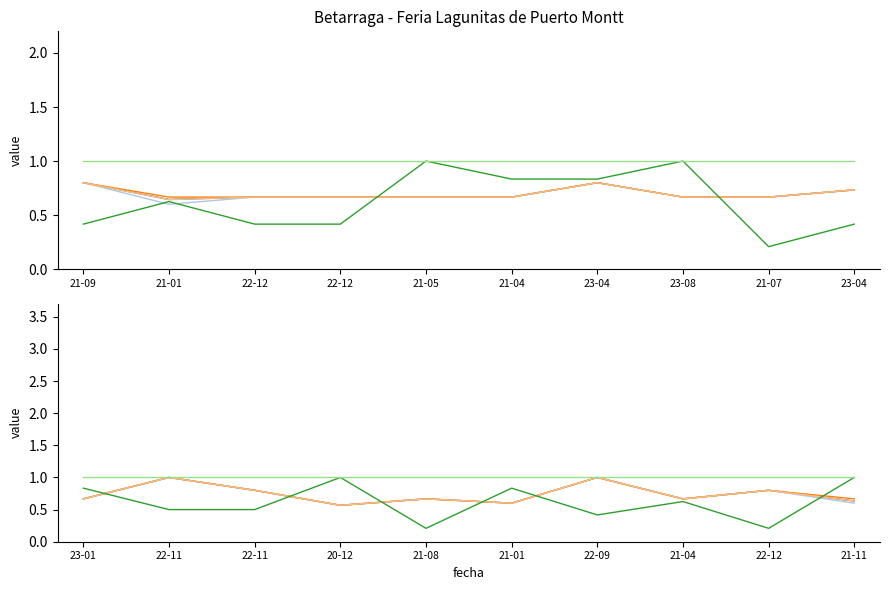

What is the approximate value of Precio promedio ponderado at 23-01?

0.7